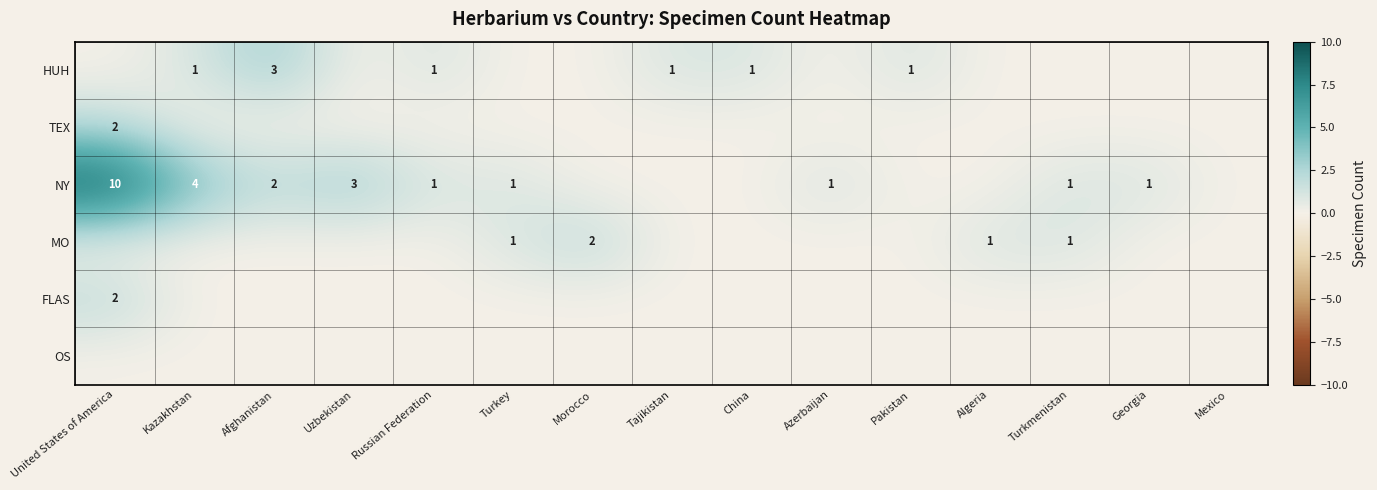

True or false: HUH has a value of 0 at Pakistan.

False